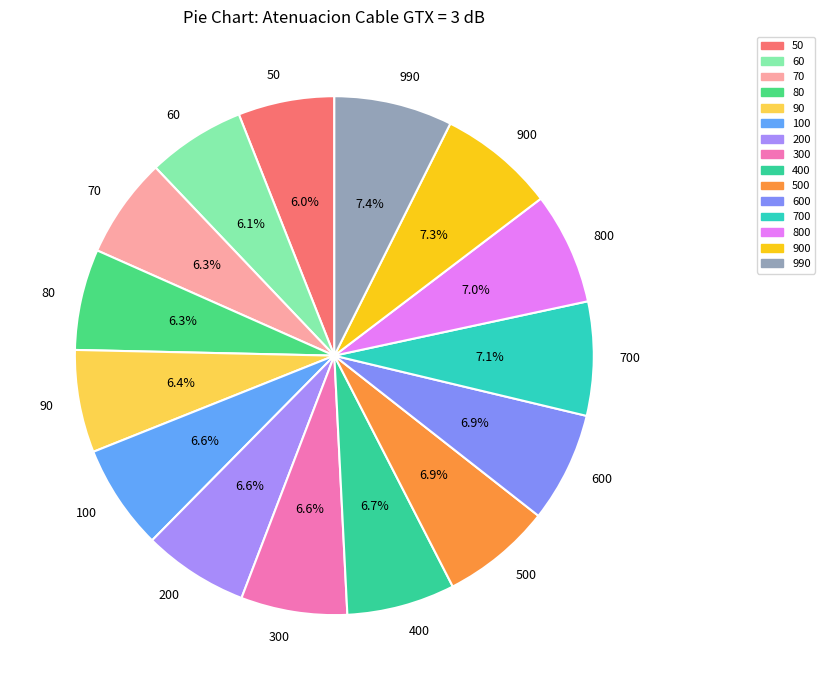

Count the number of slices in the pie.

15